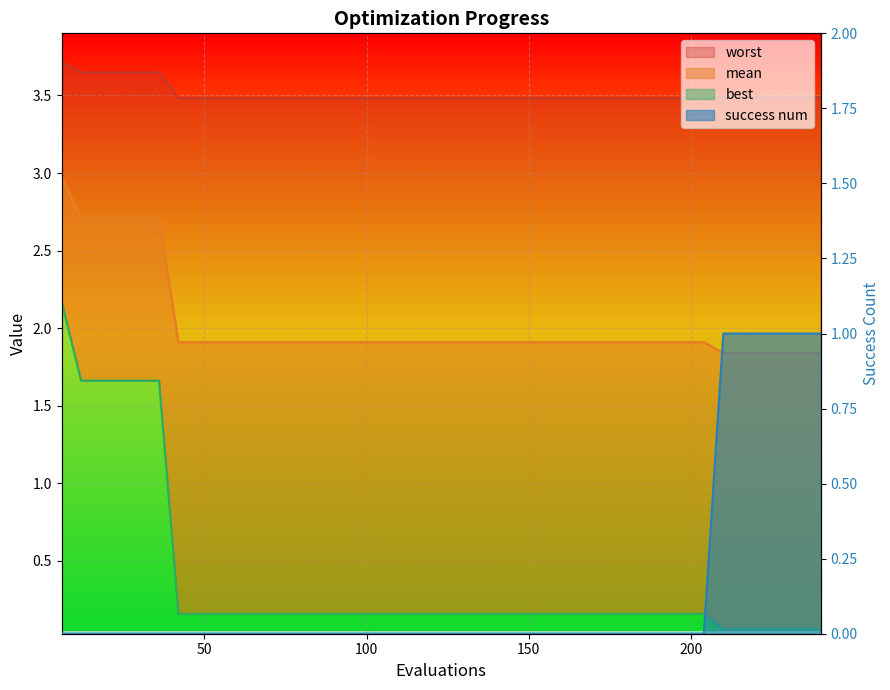

Is it true that mean equals 2.6 at 138?

False